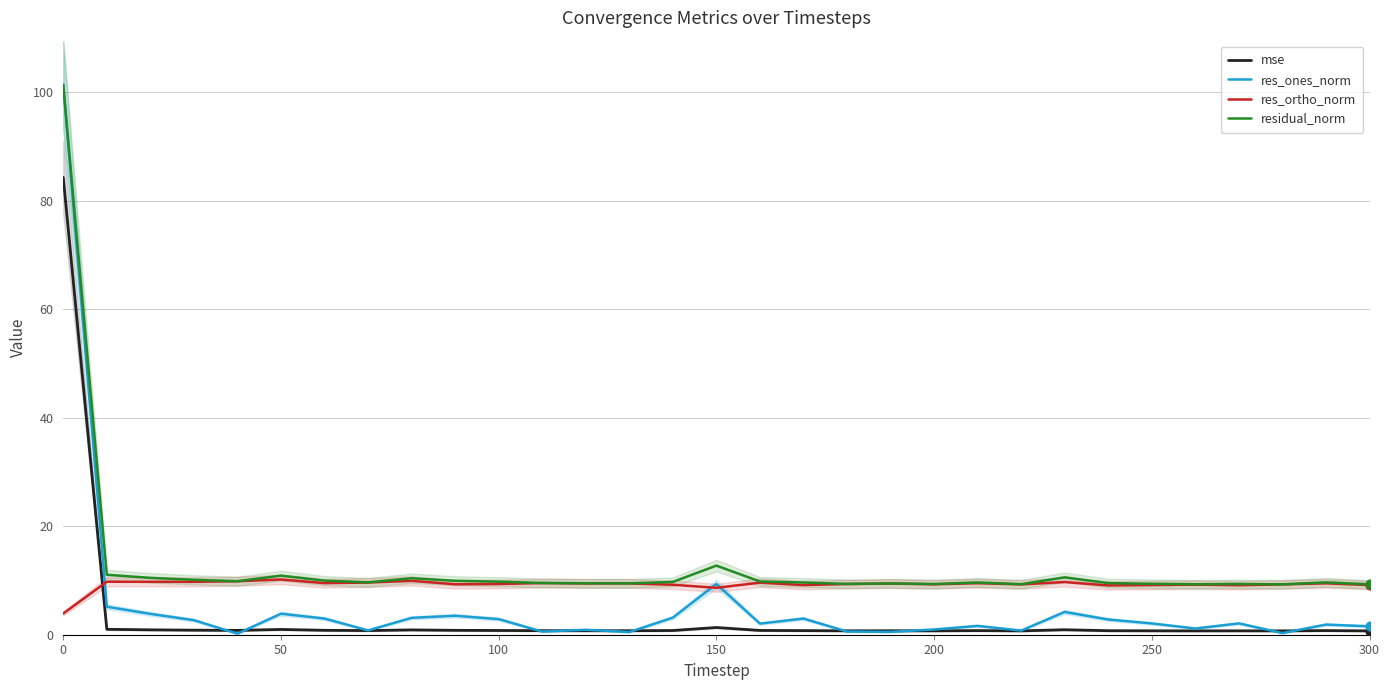

Which series reaches the minimum Y coordinate?

res_ones_norm